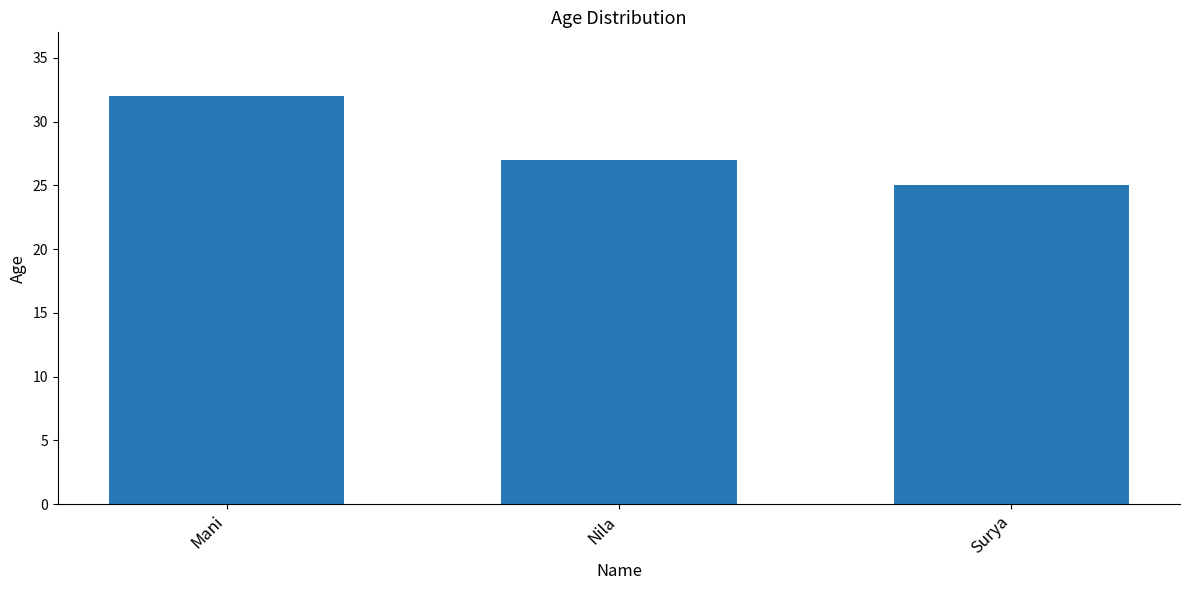

What is the sum of all values?

84